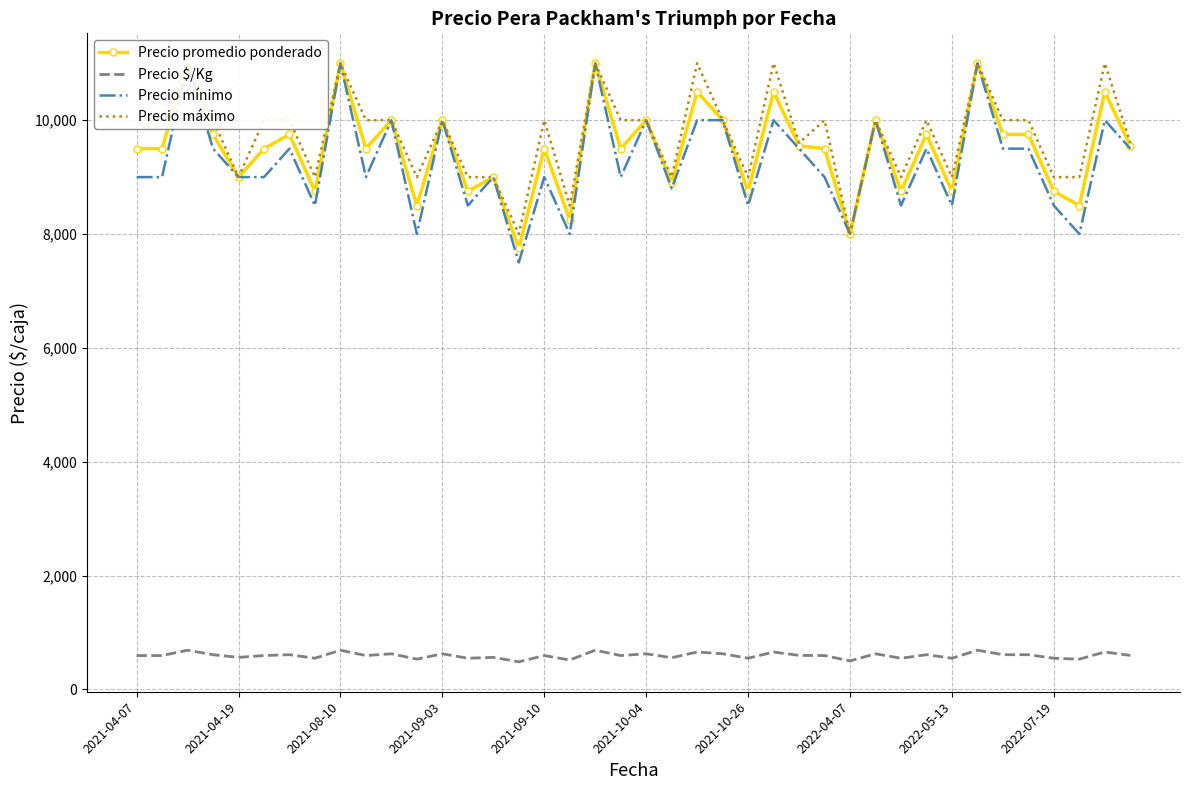

The Precio mínimo series shows 13946 at 2021-04-07. True or false?

False